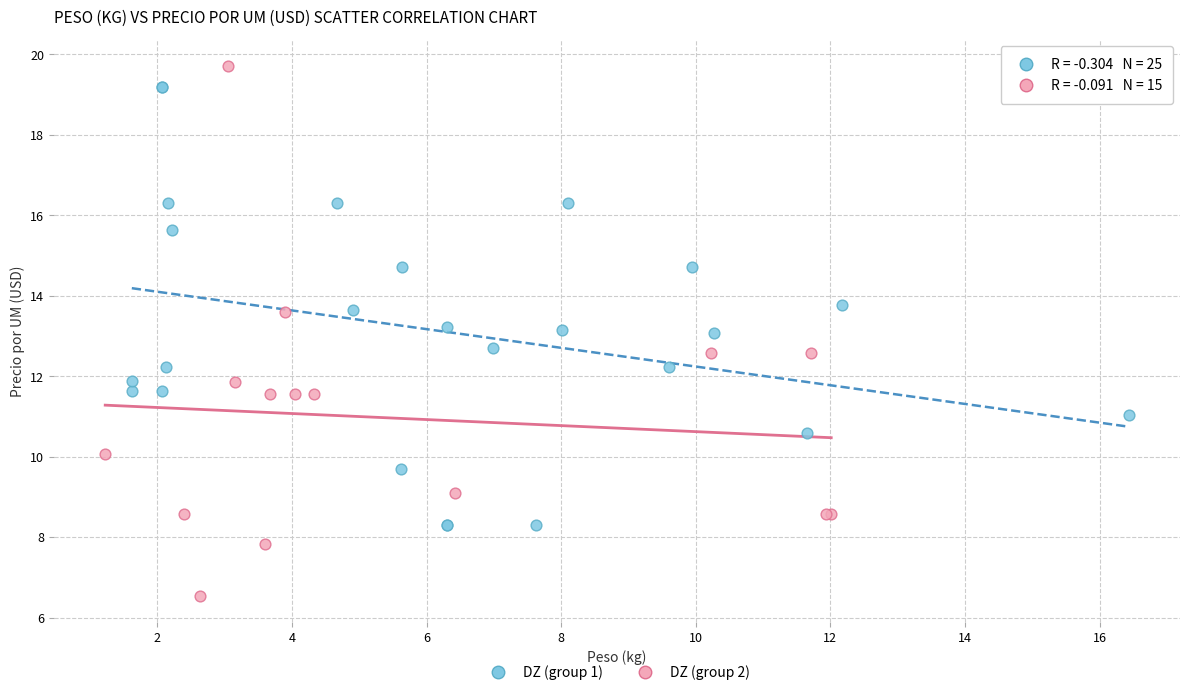

Which series has the largest Y range (max minus min)?

DZ (group 2)